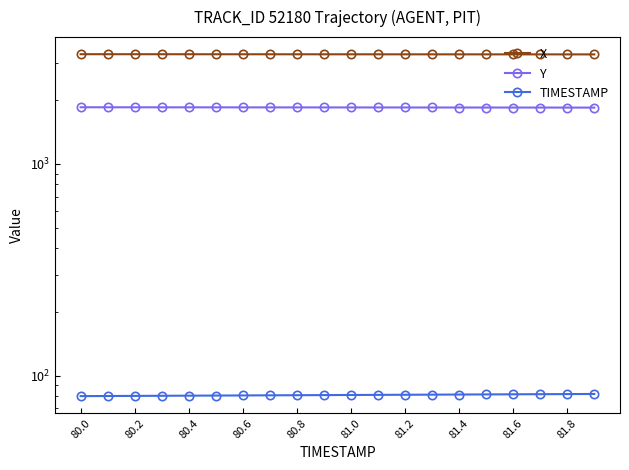

The Y series shows 1844.3 at 81.8. True or false?

True